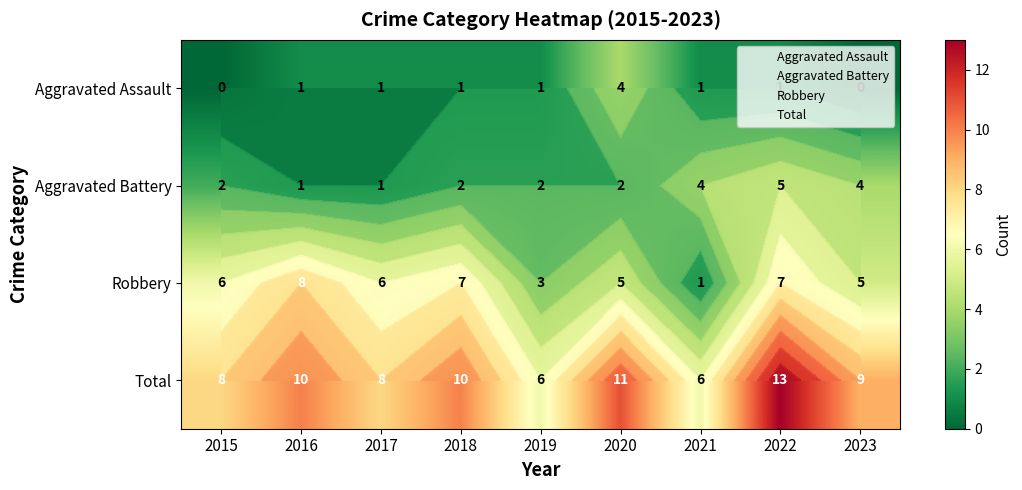

What is the difference between the highest and lowest values at 2017?

7